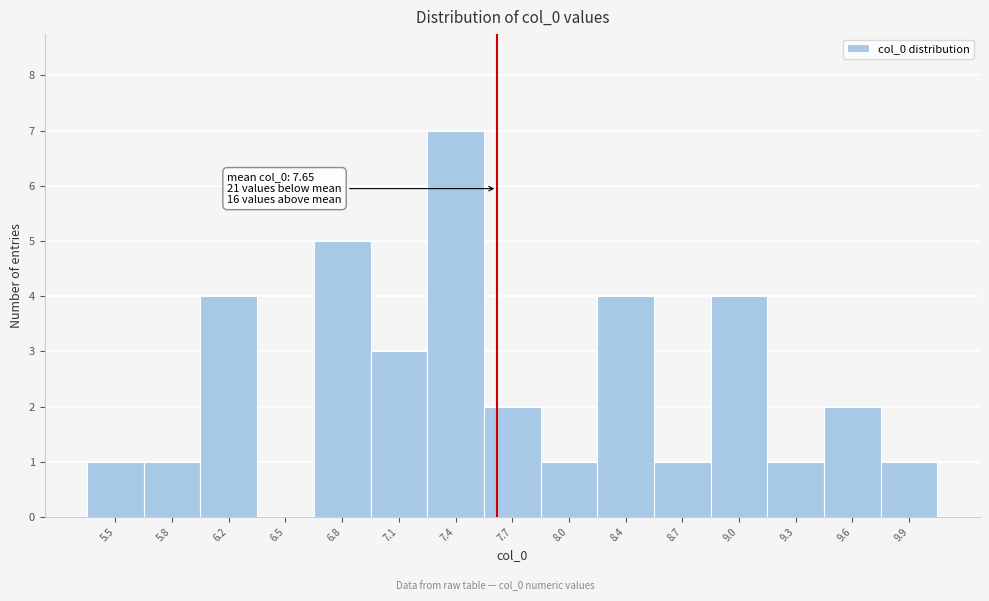

Which range on the x-axis has the tallest bar?

7.25 to 7.60